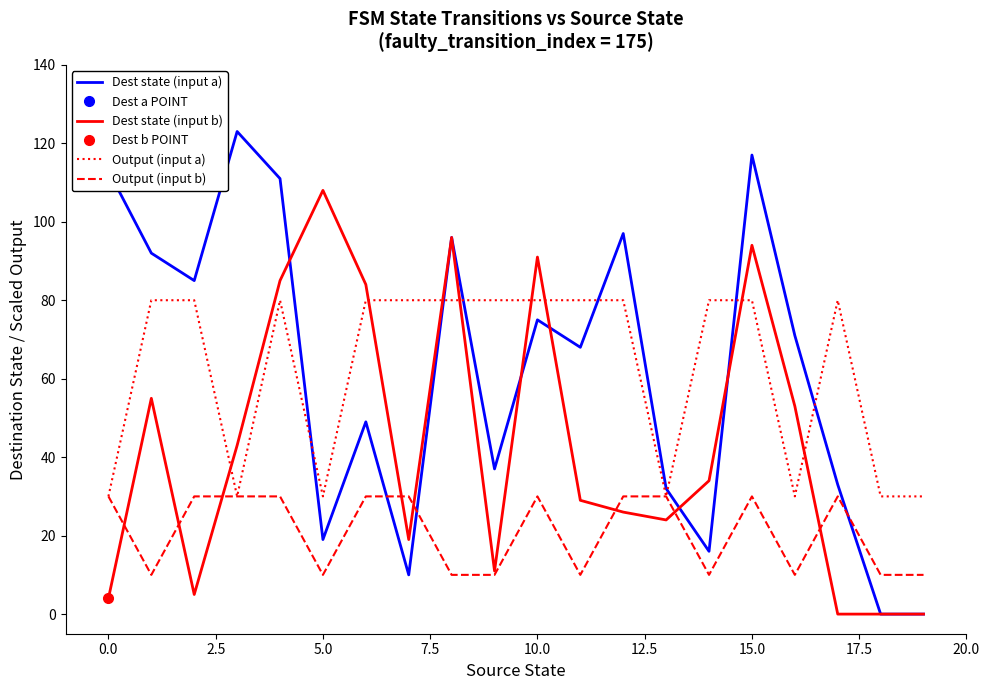

Which series has the largest total across all categories?

Output (input a)